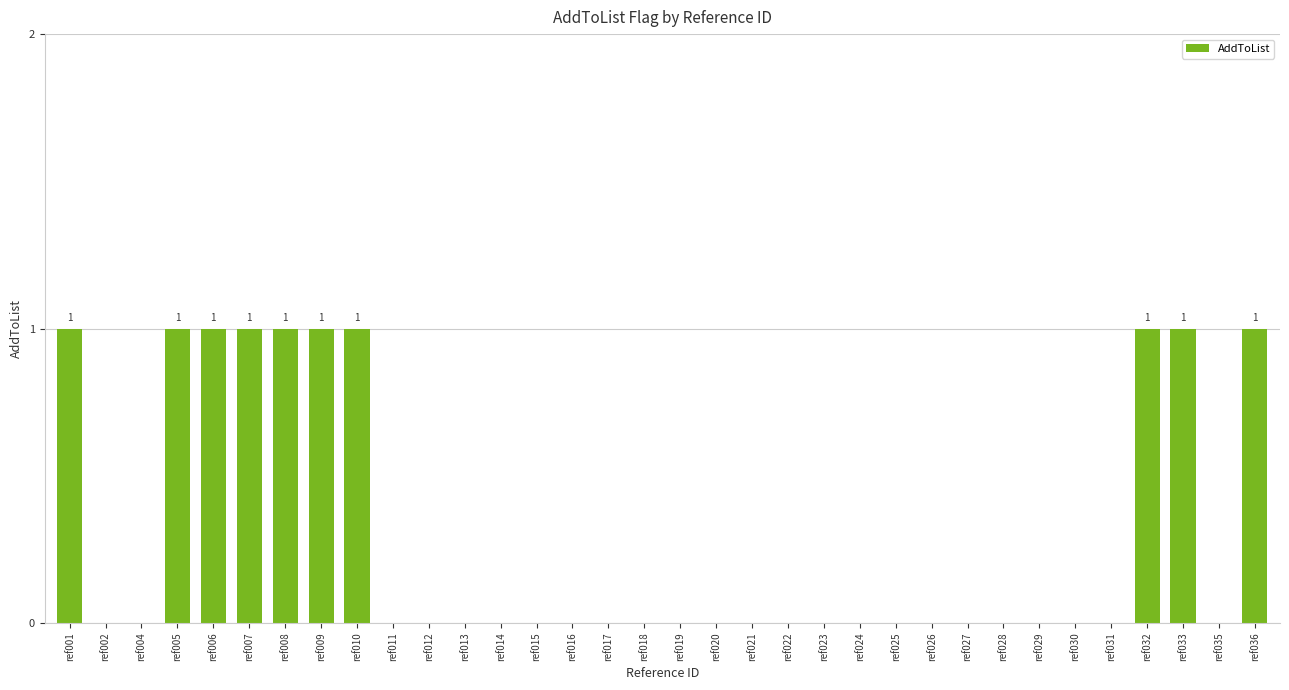

Reading left to right, transcribe all the data shown in this chart.

1	0	0	1	1	1	1	1	1	0	0	0	0	0	0	0	0	0	0	0	0	0	0	0	0	0	0	0	0	0	1	1	0	1